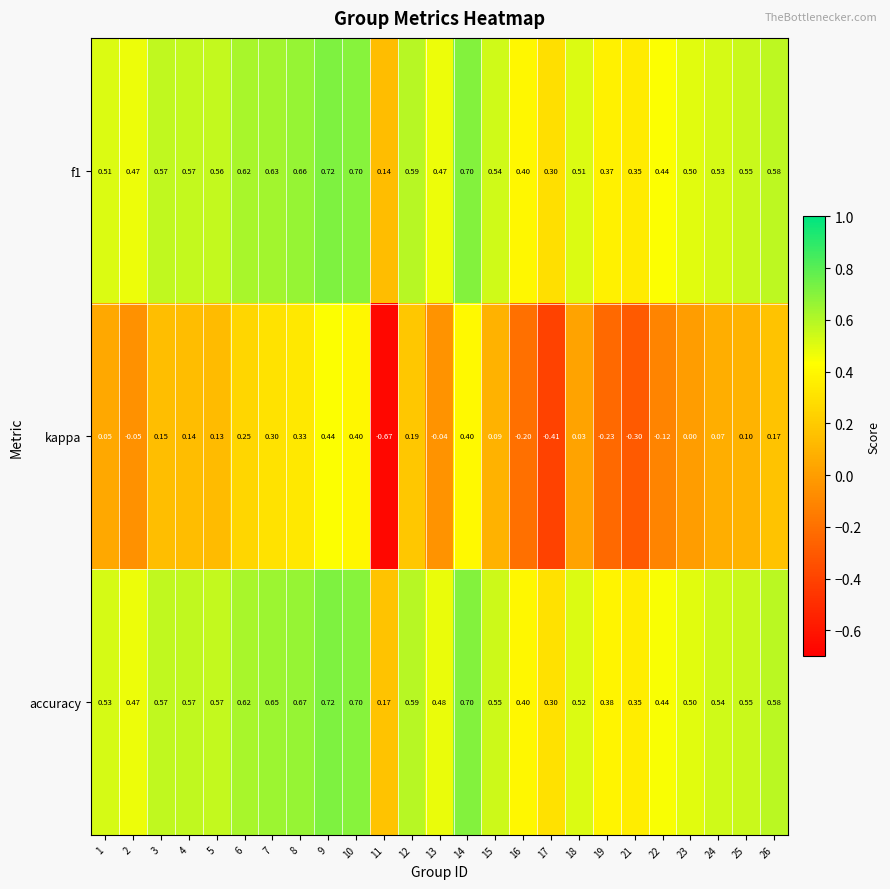

Which series has the widest spread of values?

kappa